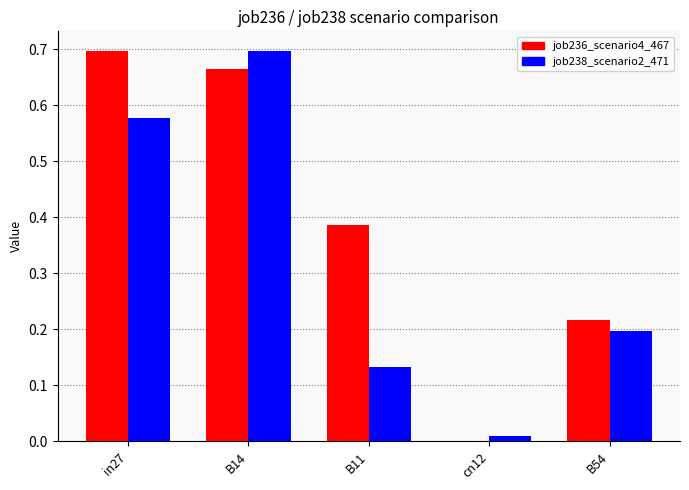

Which series has the largest total across all categories?

job236_scenario4_467